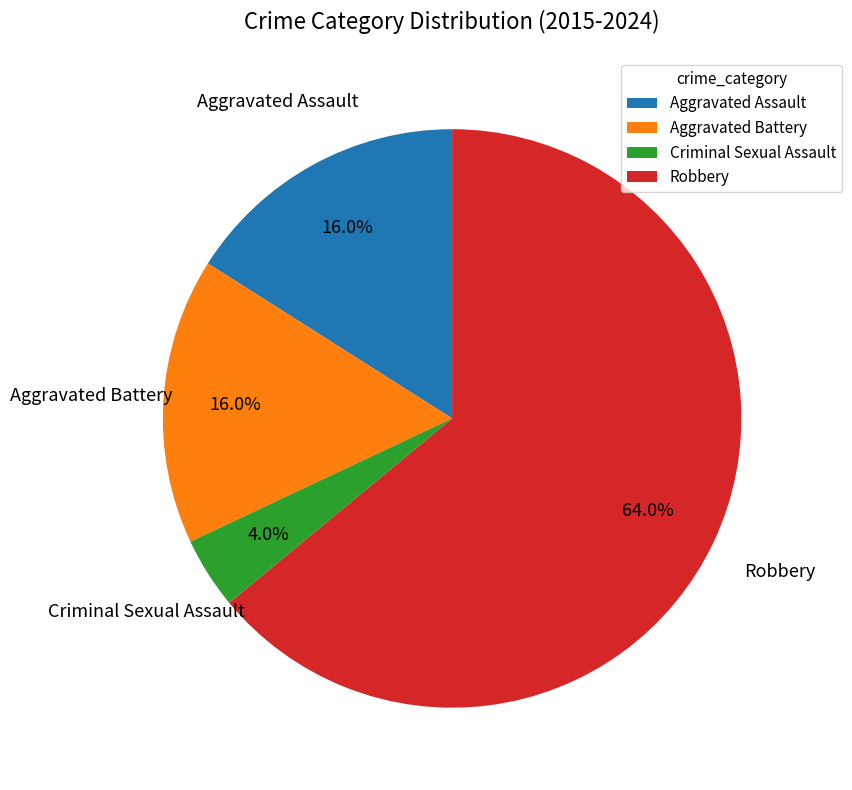

What is the ratio of the value at Robbery to the value at Aggravated Battery?

4.0